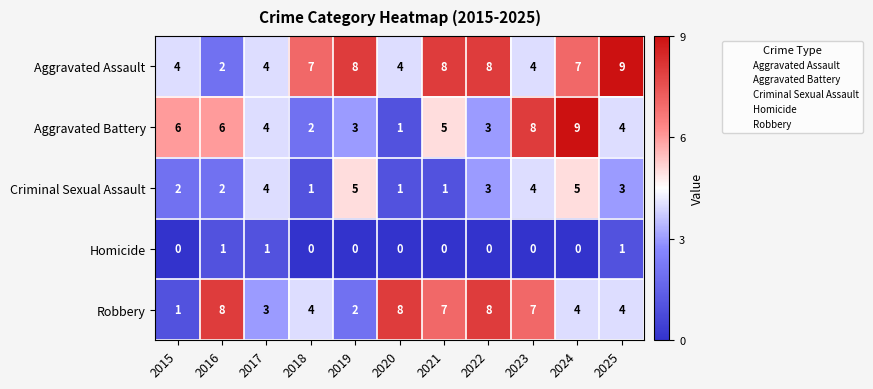

What is the sum of all Aggravated Battery values?

51